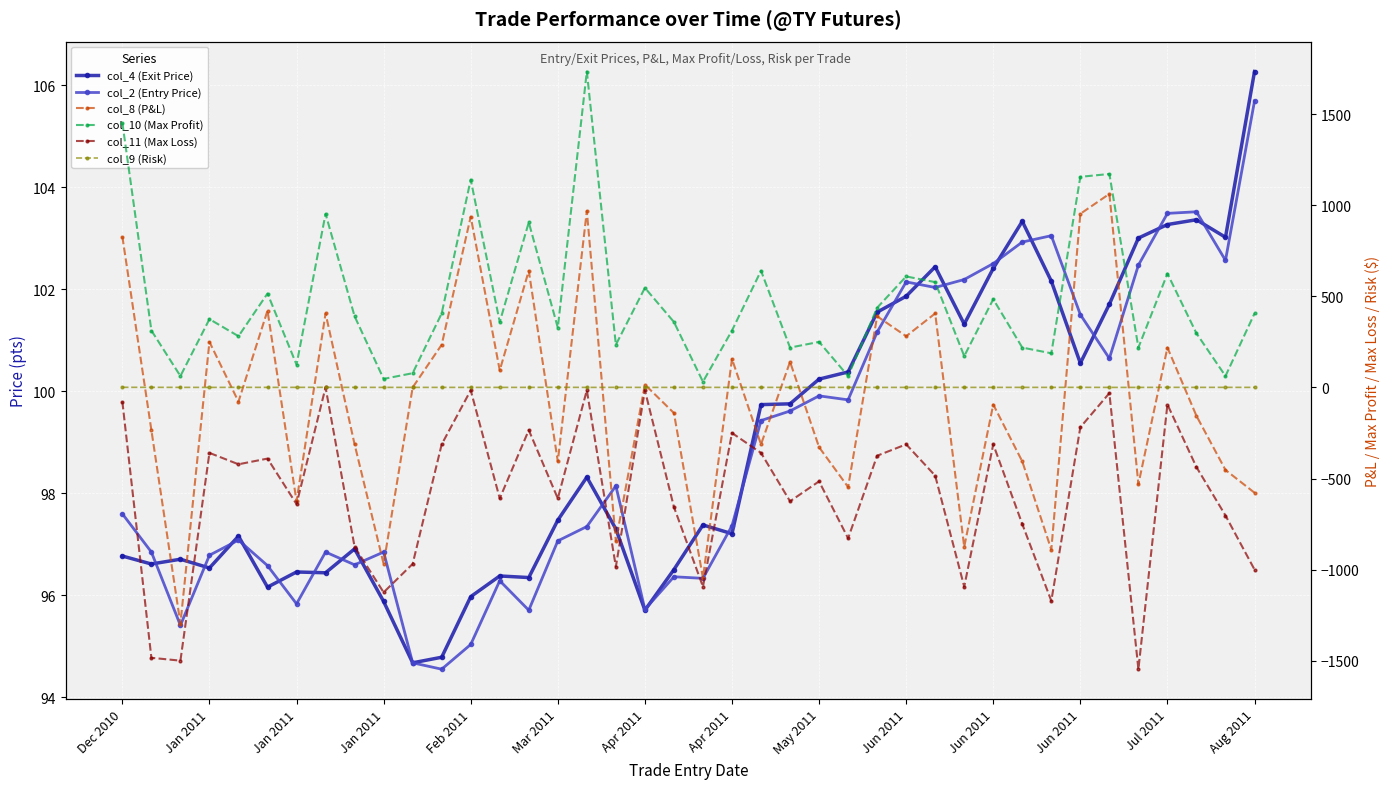

True or false: col_10 (Max Profit) and col_2 (Entry Price) cross at least once.

True